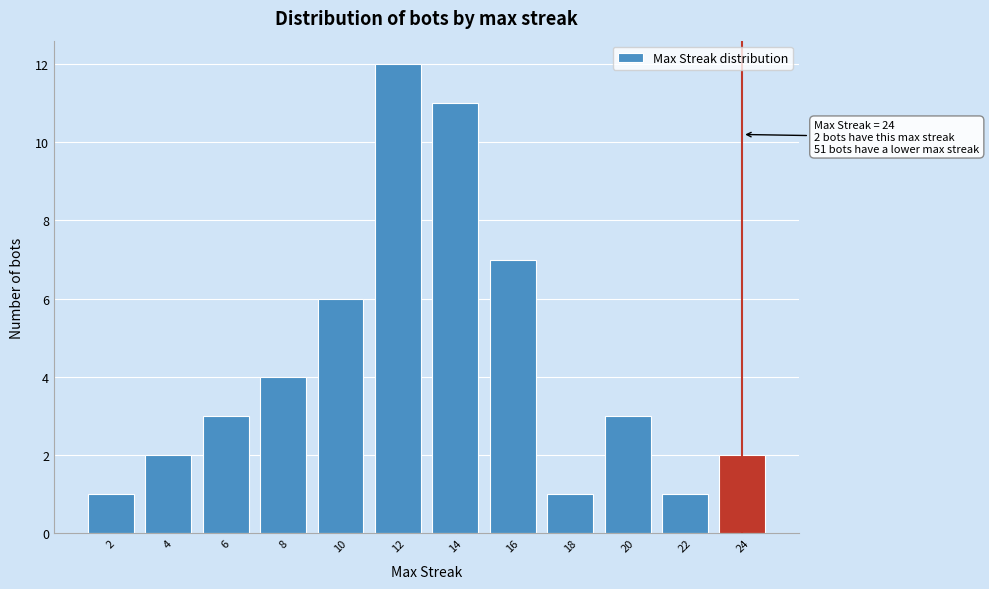

Reading left to right, extract all data points from this chart.

2=1	4=2	6=3	8=4	10=6	12=12	14=11	16=7	18=1	20=3	22=1	24=2